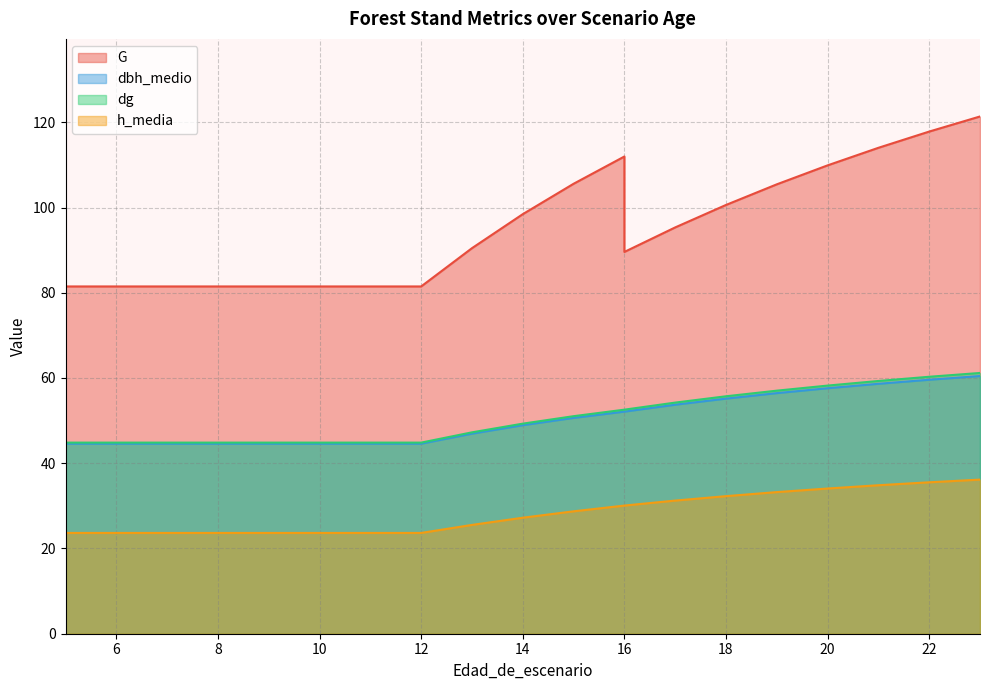

What is the maximum value for h_media?

36.2